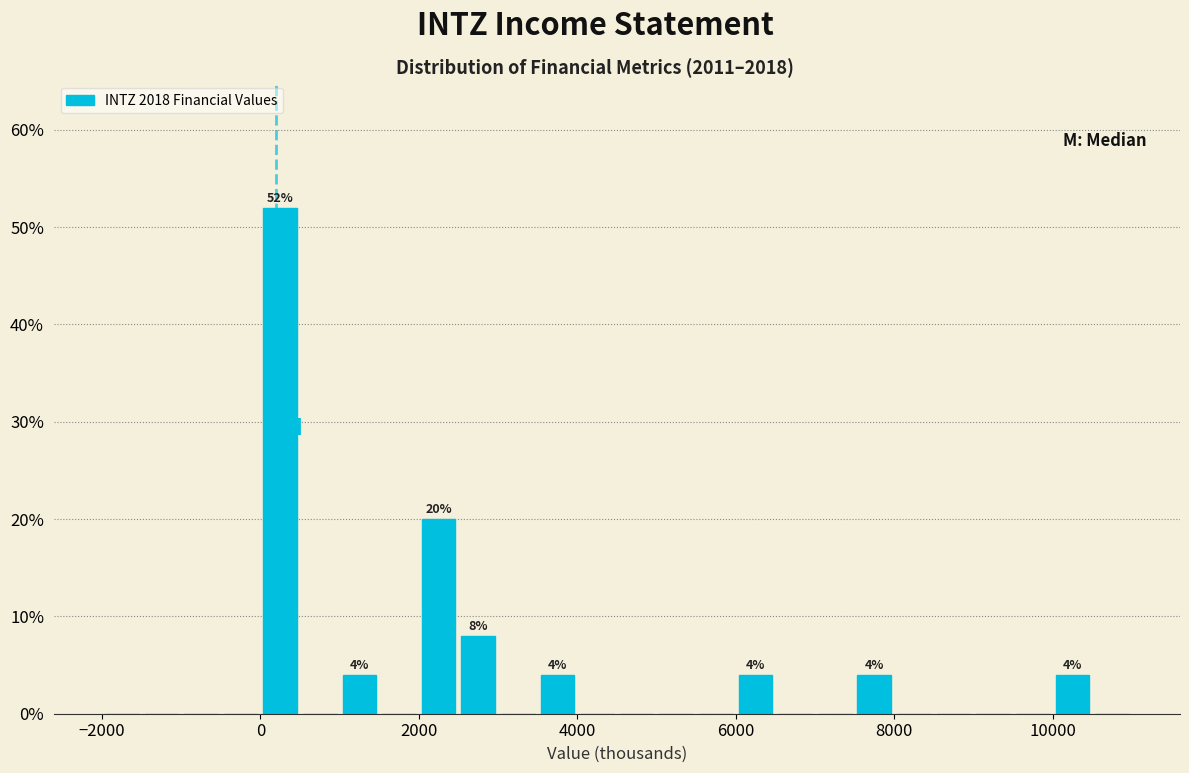

Around what value on the x-axis is the tallest bar? Give the approximate position of its centre, as read against the axis.

200